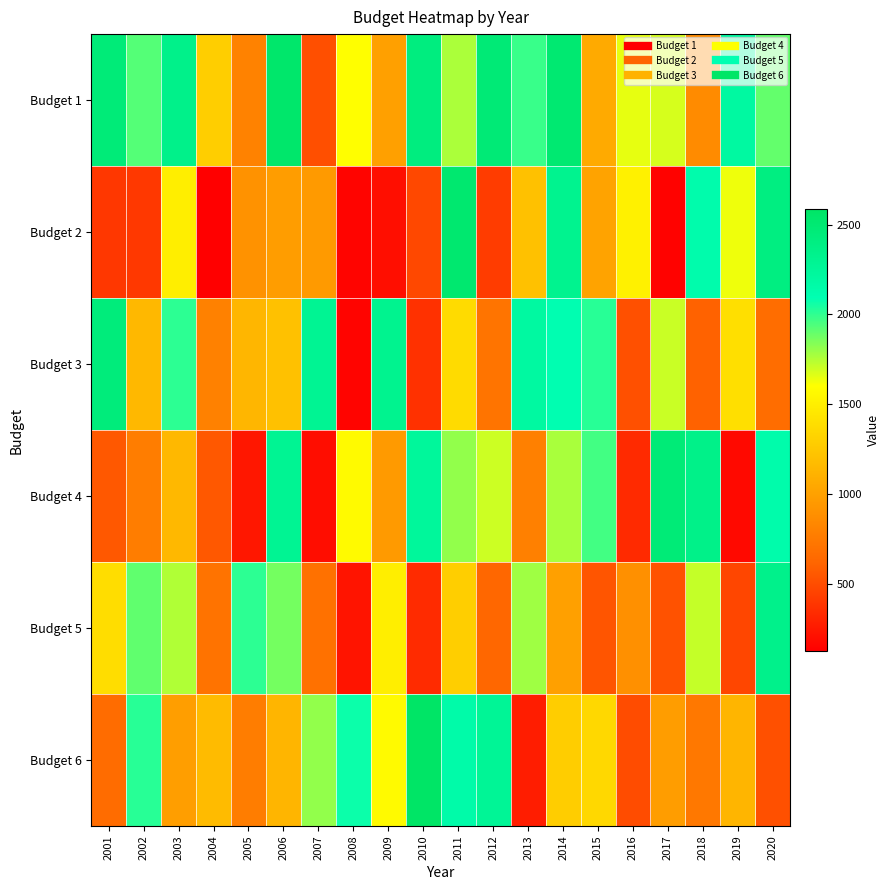

Reading left to right, transcribe all the data shown in this chart.

Budget 1: 2001=2461	2002=1930	2003=2348	2004=1291	2005=801	2006=2548	2007=516	2008=1598	2009=998	2010=2421	2011=1762	2012=2477	2013=1982	2014=2505	2015=1064	2016=1646	2017=1680	2018=861	2019=2201	2020=1901
Budget 2: 2001=399	2002=406	2003=1499	2004=129	2005=907	2006=981	2007=955	2008=157	2009=201	2010=483	2011=2519	2012=423	2013=1206	2014=2315	2015=1018	2016=1513	2017=146	2018=2132	2019=1632	2020=2405
Budget 3: 2001=2445	2002=1149	2003=2008	2004=796	2005=1137	2006=1206	2007=2289	2008=155	2009=2320	2010=373	2011=1372	2012=714	2013=2197	2014=2097	2015=2015	2016=522	2017=1706	2018=608	2019=1397	2020=669
Budget 4: 2001=559	2002=772	2003=1153	2004=559	2005=248	2006=2289	2007=200	2008=1569	2009=960	2010=2242	2011=1812	2012=1700	2013=790	2014=1768	2015=1963	2016=339	2017=2468	2018=2359	2019=177	2020=2136
Budget 5: 2001=1390	2002=1906	2003=1751	2004=705	2005=2006	2006=1868	2007=695	2008=231	2009=1493	2010=342	2011=1293	2012=632	2013=1784	2014=996	2015=543	2016=892	2017=530	2018=1714	2019=473	2020=2343
Budget 6: 2001=666	2002=2018	2003=987	2004=1172	2005=771	2006=1131	2007=1809	2008=2067	2009=1570	2010=2585	2011=2153	2012=2271	2013=275	2014=1284	2015=1356	2016=501	2017=978	2018=739	2019=1134	2020=518